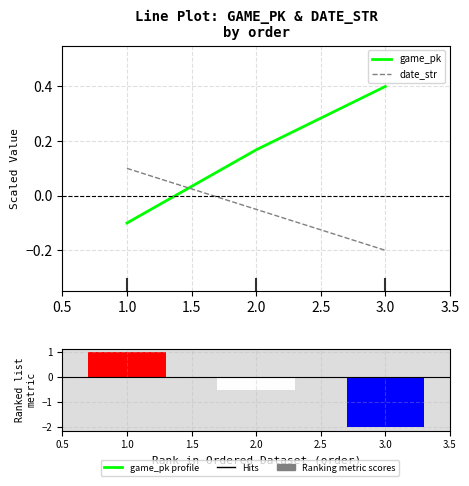

What is the highest value of the game_pk series?

0.4